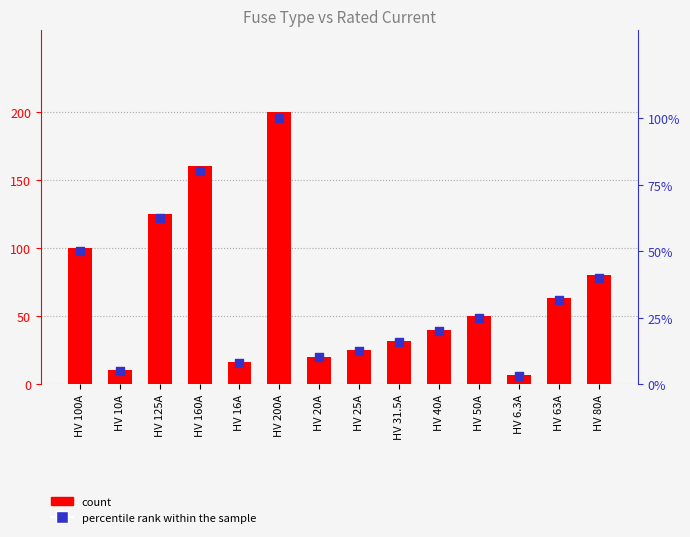

Which series reaches the minimum Y coordinate?

percentile rank within the sample